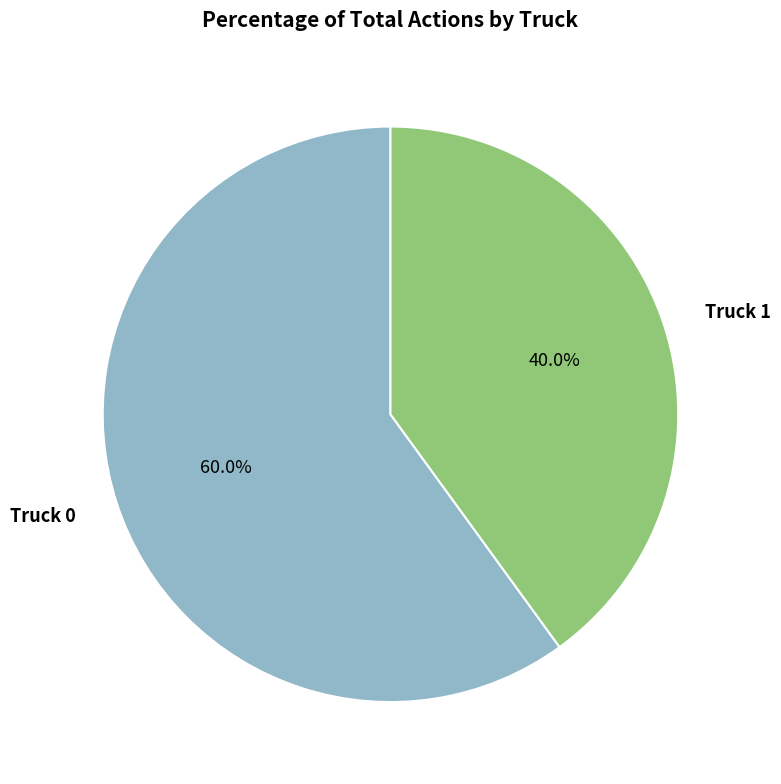

Count the number of slices in the pie.

2